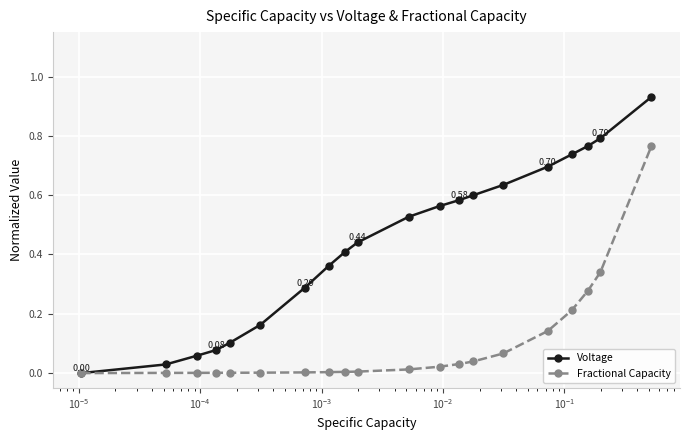

List the series in order of their overall mean, highest first.

Voltage, Fractional Capacity